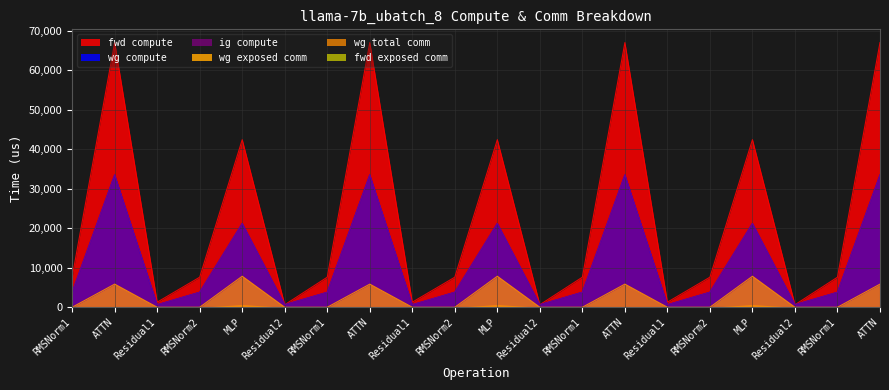

Is the value of wg compute at RMSNorm1 greater than the value of fwd compute at ATTN?

No